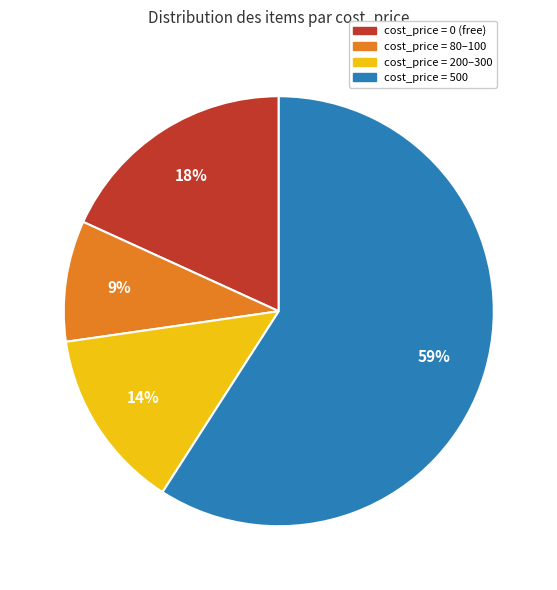

To the nearest percent, what is the average slice percentage?

25%